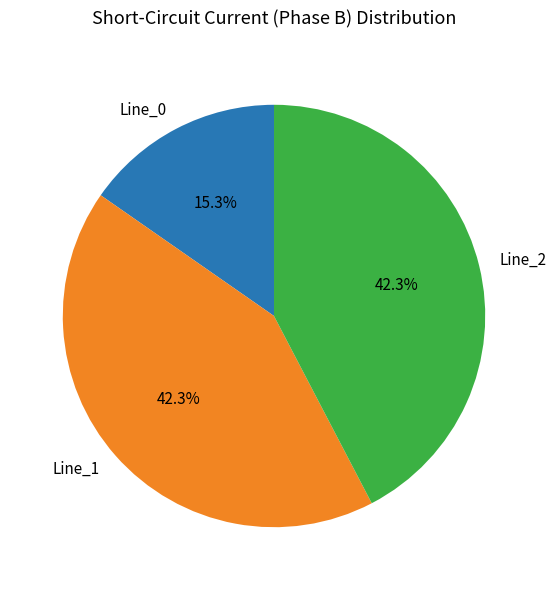

Combined, what portion of the pie is Line_1 and Line_2?

84.7%